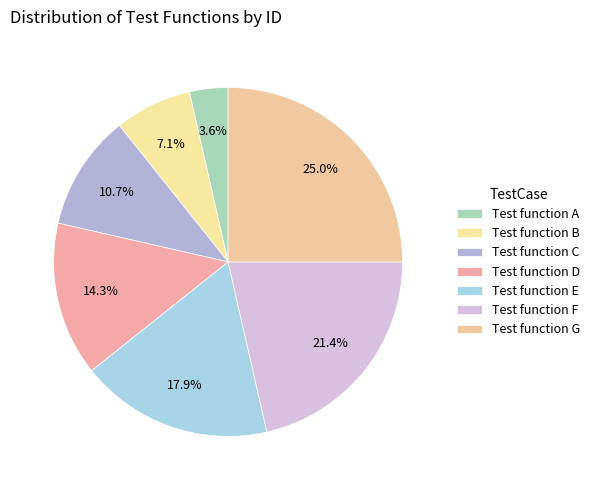

How many slices are in this pie chart?

7